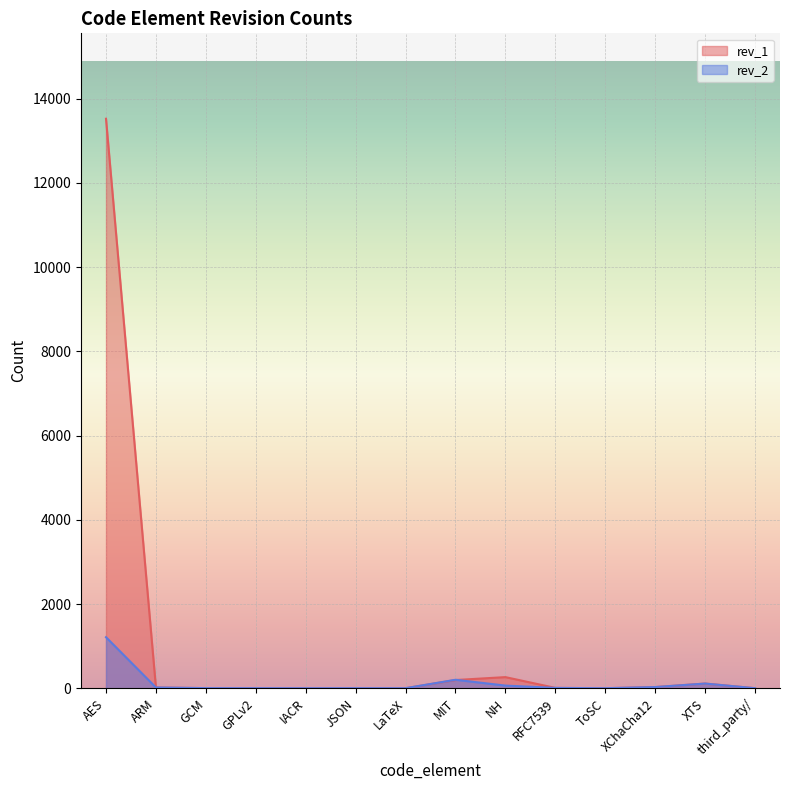

What is the difference between the maximum and second lowest values in the rev_1 series?

13523